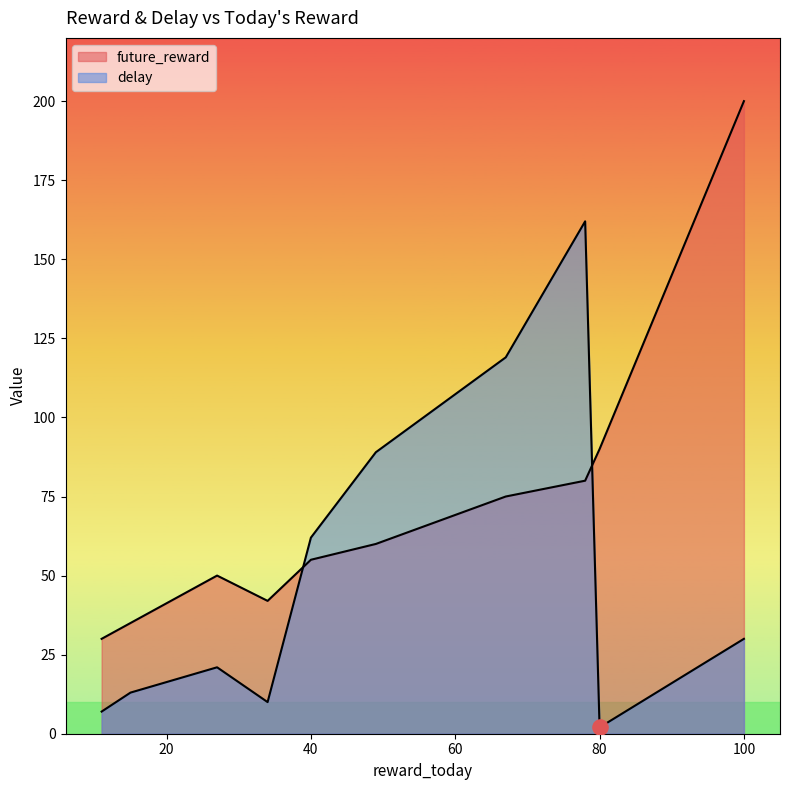

Is the value of delay at 15 greater than the value of future_reward at 67?

No